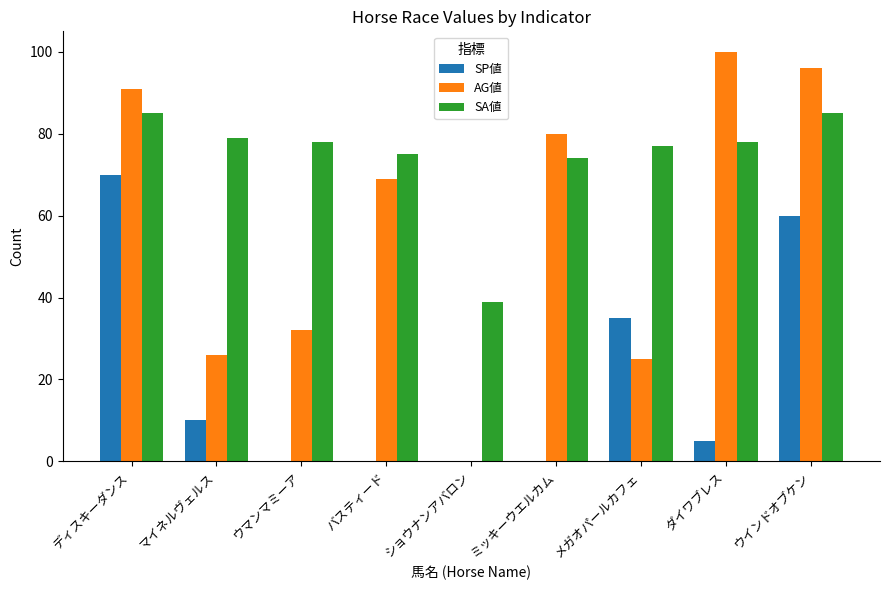

Between バスティード and ミッキーウエルカム, which series saw the biggest shift?

AG値